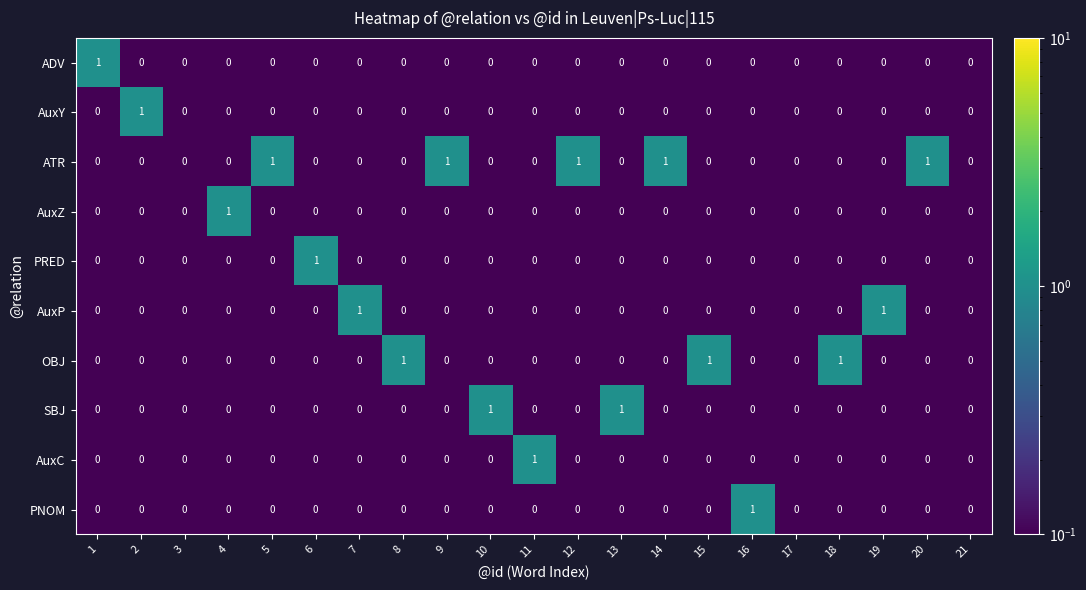

The value of PRED at 9 is -1. True or false?

False